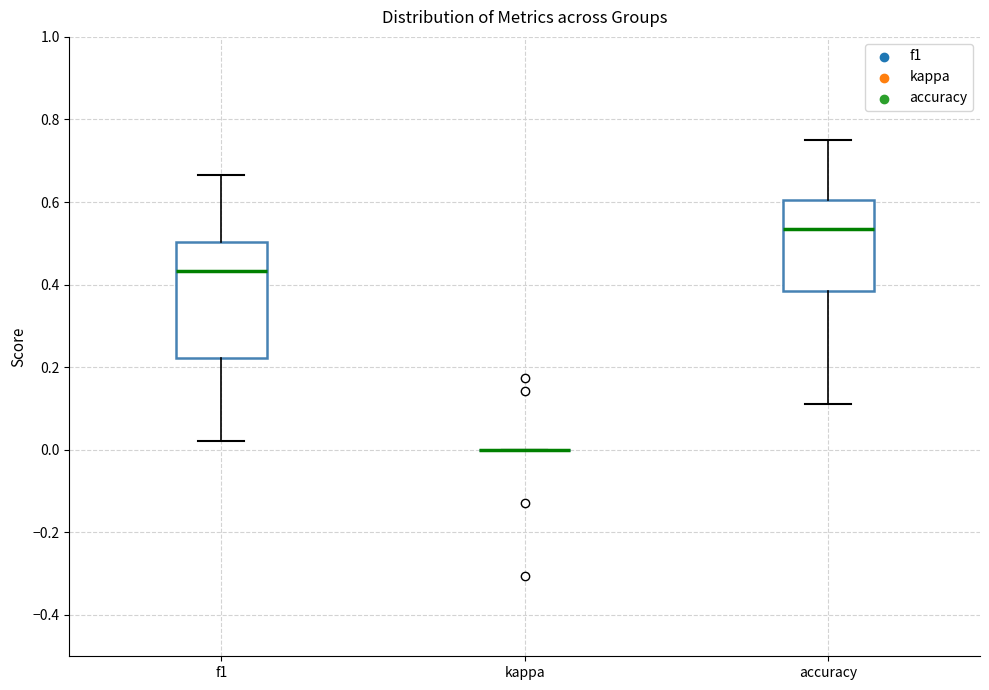

Reading left to right, transcribe this box plot: for each box, give where its median line is, the range the box spans, and where its two whiskers end, as read against the y-axis. The values are not printed on the chart, so give them approximately, as read against the axis.

f1: median 0.44, box 0.22 to 0.50, whiskers 0.02 to 0.66
kappa: box collapsed to a line at 0.00, whiskers 0.00 to 0.00
accuracy: median 0.54, box 0.38 to 0.60, whiskers 0.12 to 0.76